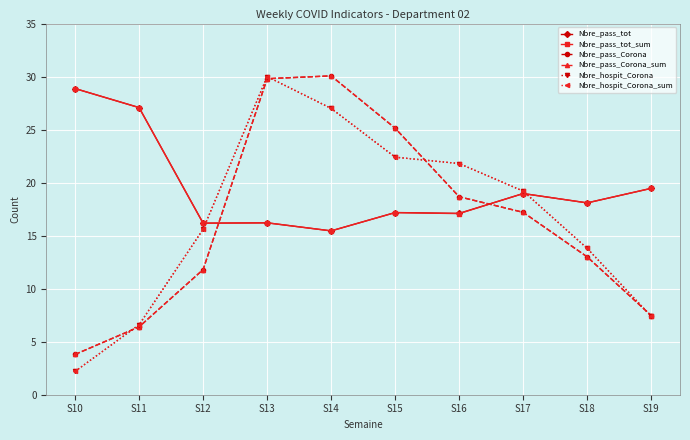

What is the difference between the Nbre_hospit_Corona values at S19 and S14?

19.6